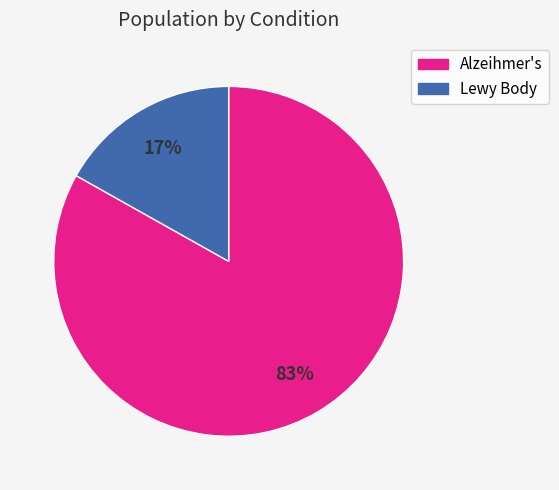

Count the number of slices in the pie.

2